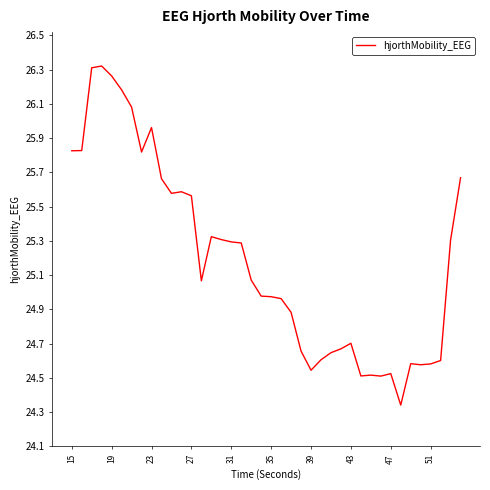

What is the difference between the maximum and minimum values?

2.0